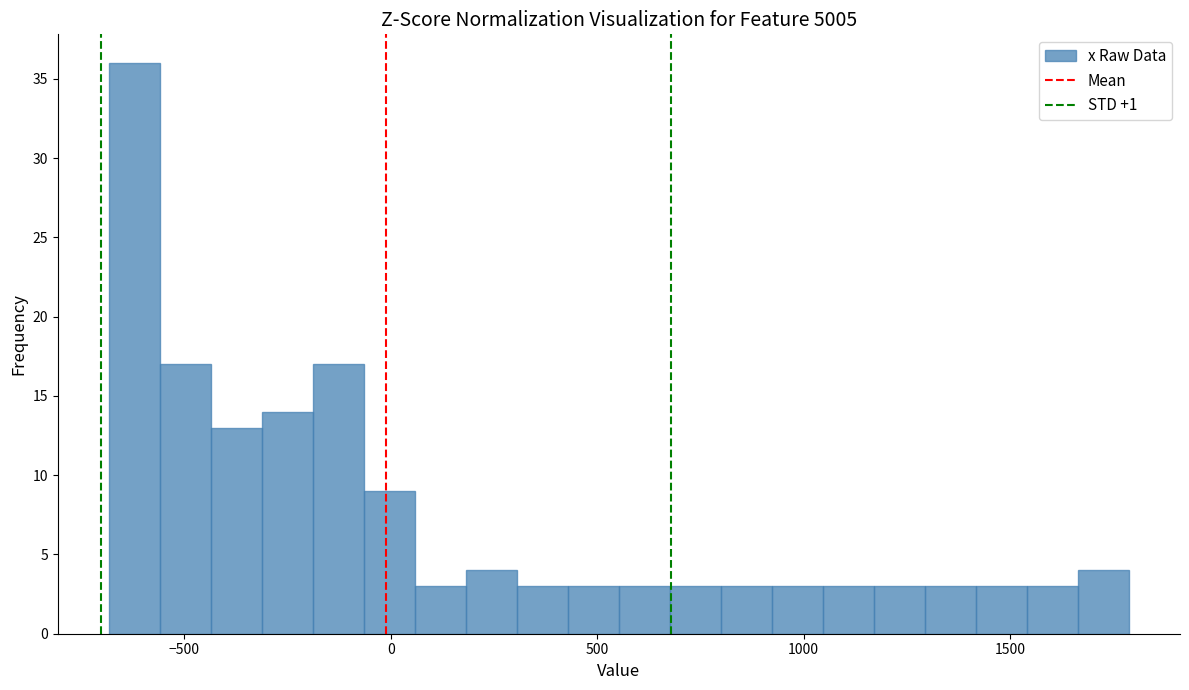

Read against the x-axis, roughly where is the centre of the tallest bar?

-600